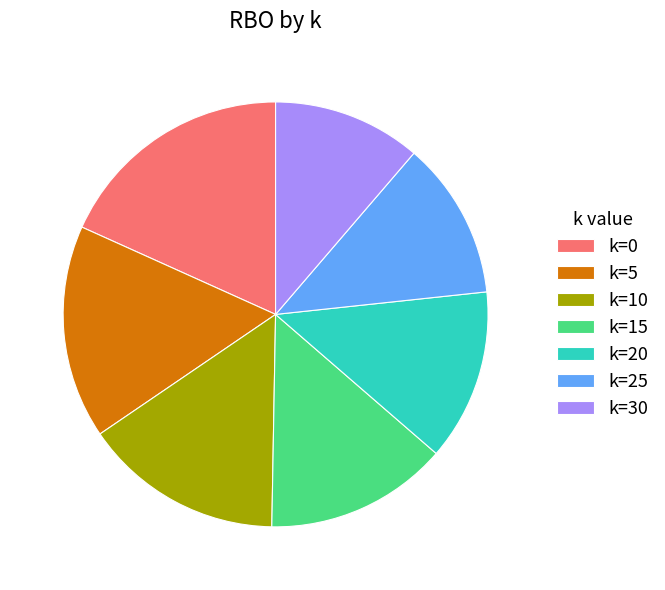

The k=0 slice represents 18% of the pie. True or false?

True